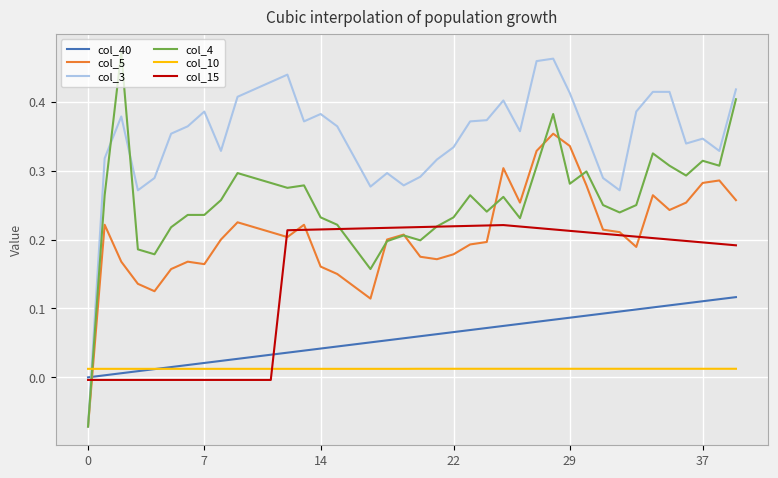

Which series has the largest total across all categories?

col_3